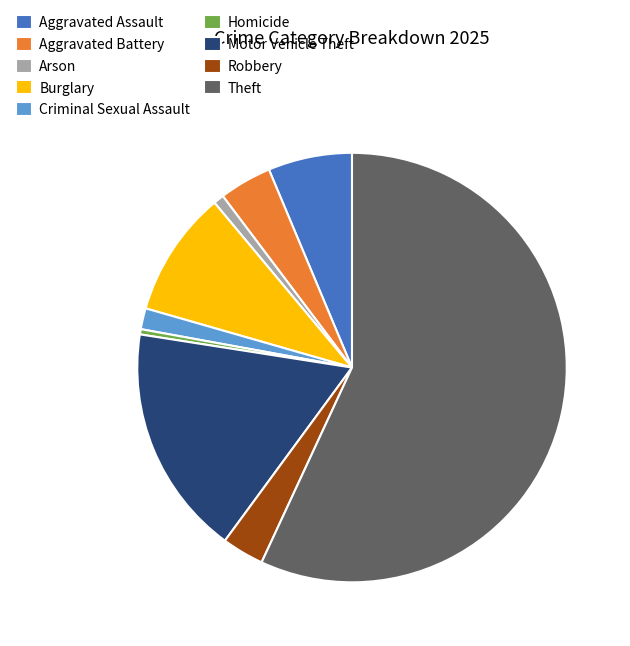

True or false: Motor Vehicle Theft accounts for 17% of the total.

True